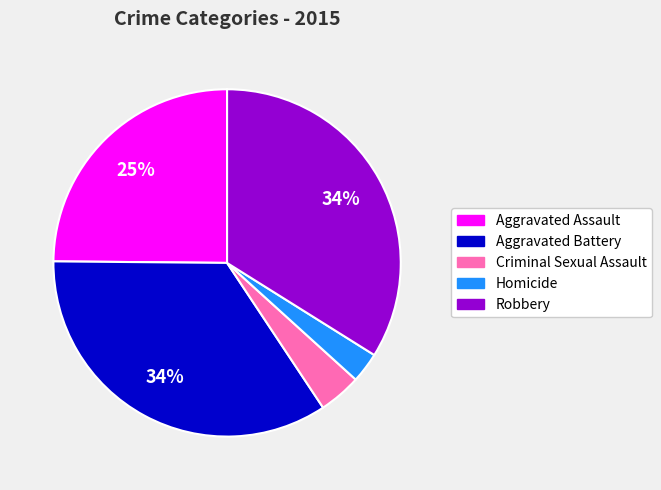

What percentage is the Criminal Sexual Assault slice, to the nearest percent?

4%